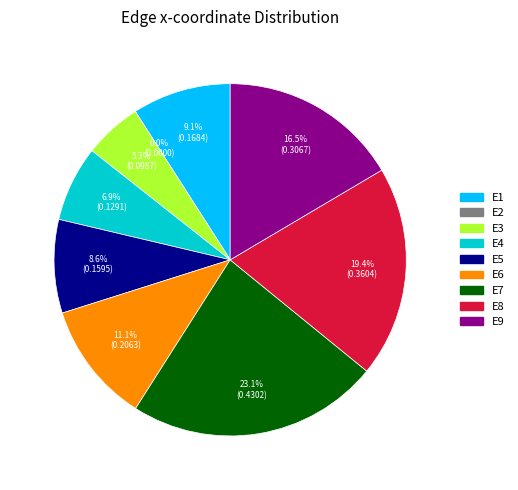

To the nearest percent, what is the difference between the largest and smallest slice percentages?

23%